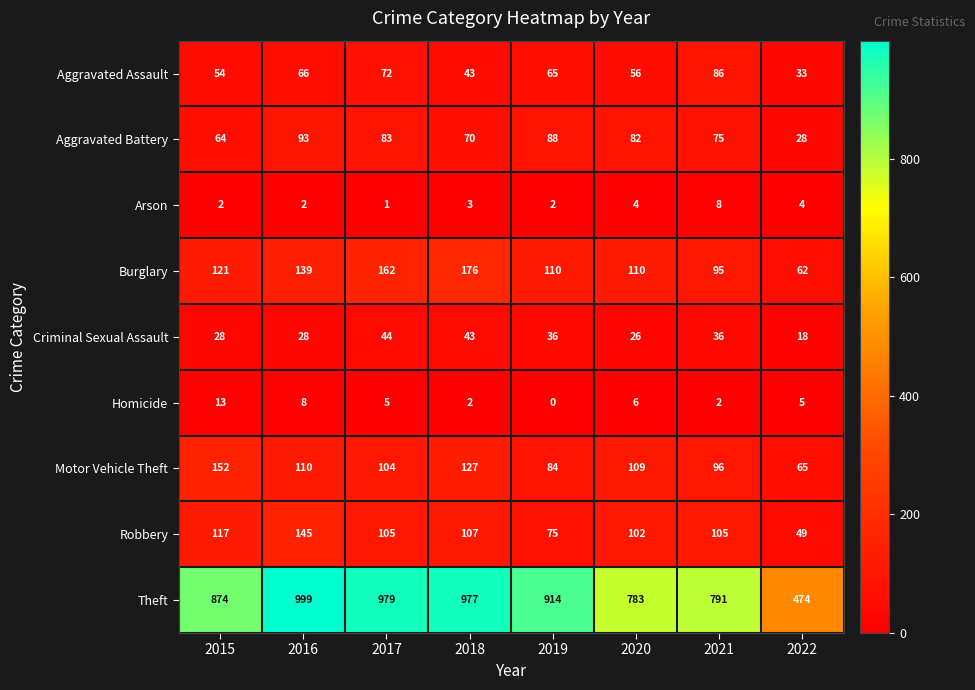

Count the number of data series in this chart.

9